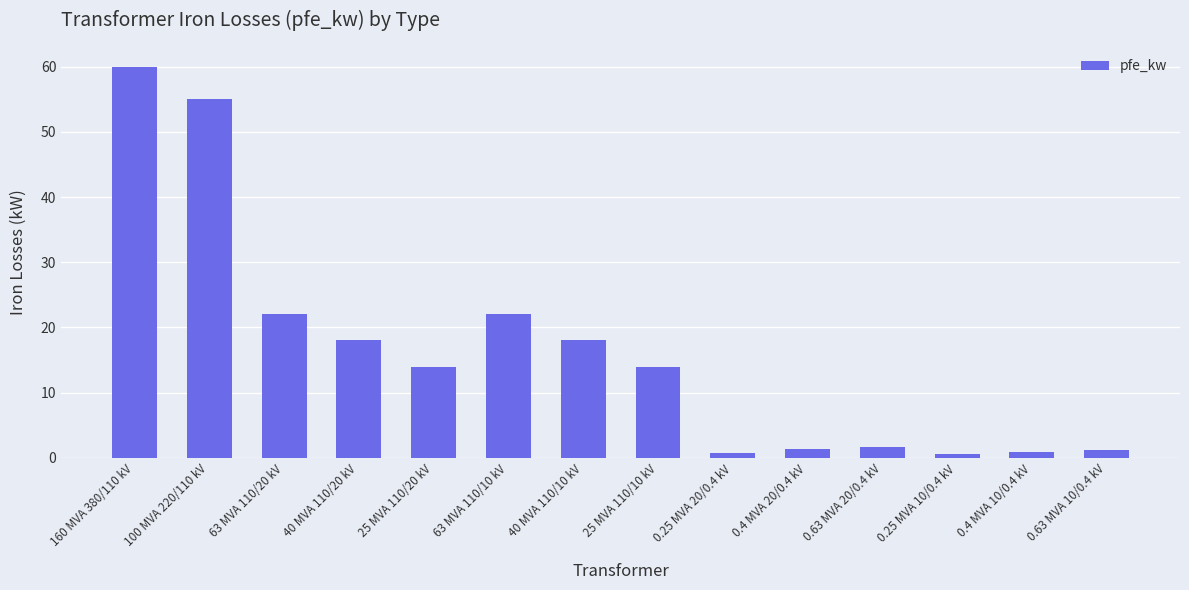

What is the label of the 6th bar from the left?

63 MVA 110/10 kV